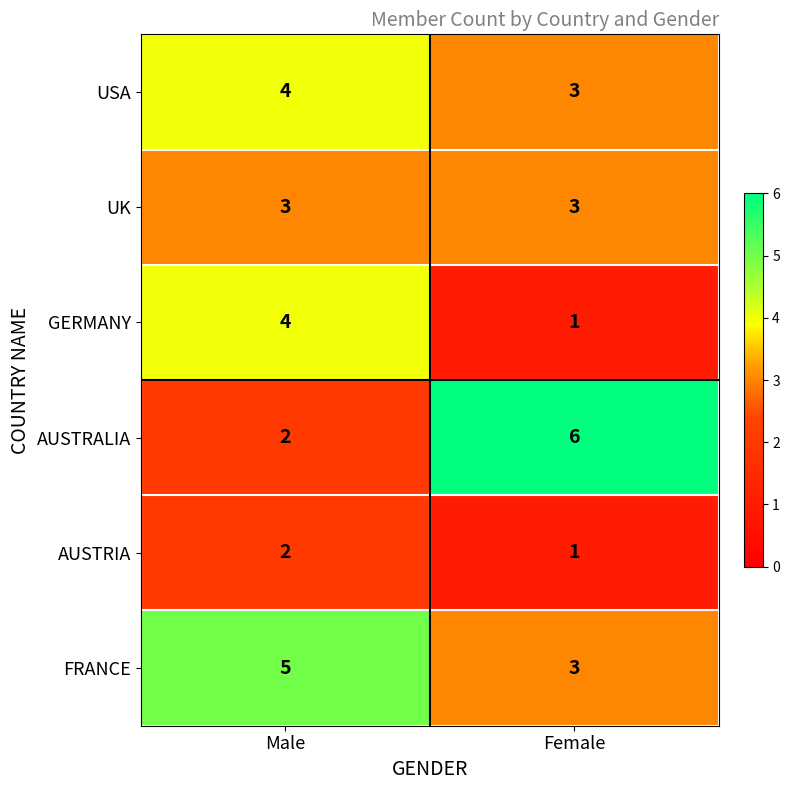

What is the total value across all series at Female?

17